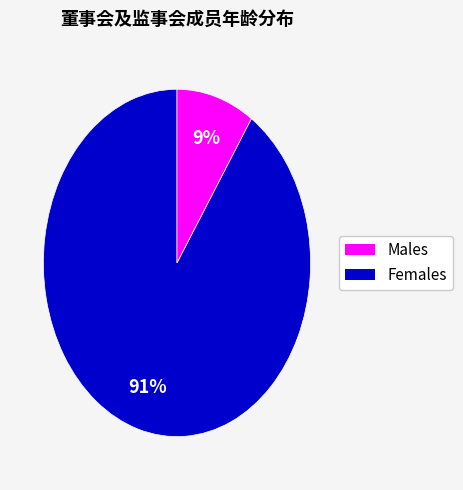

To the nearest percent, what is the average slice percentage?

50%